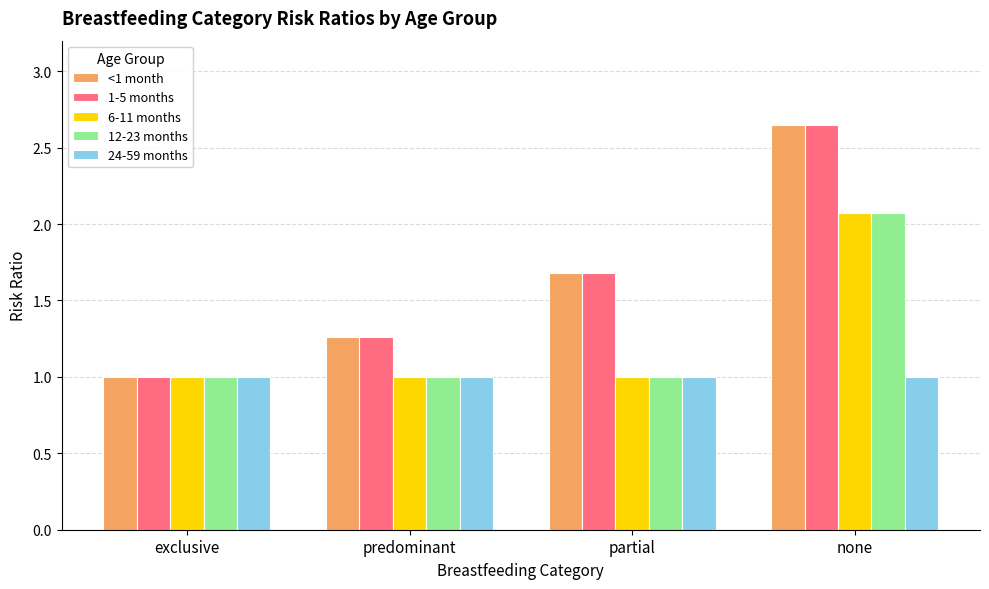

Is it true that 12-23 months equals 2.8 at none?

False